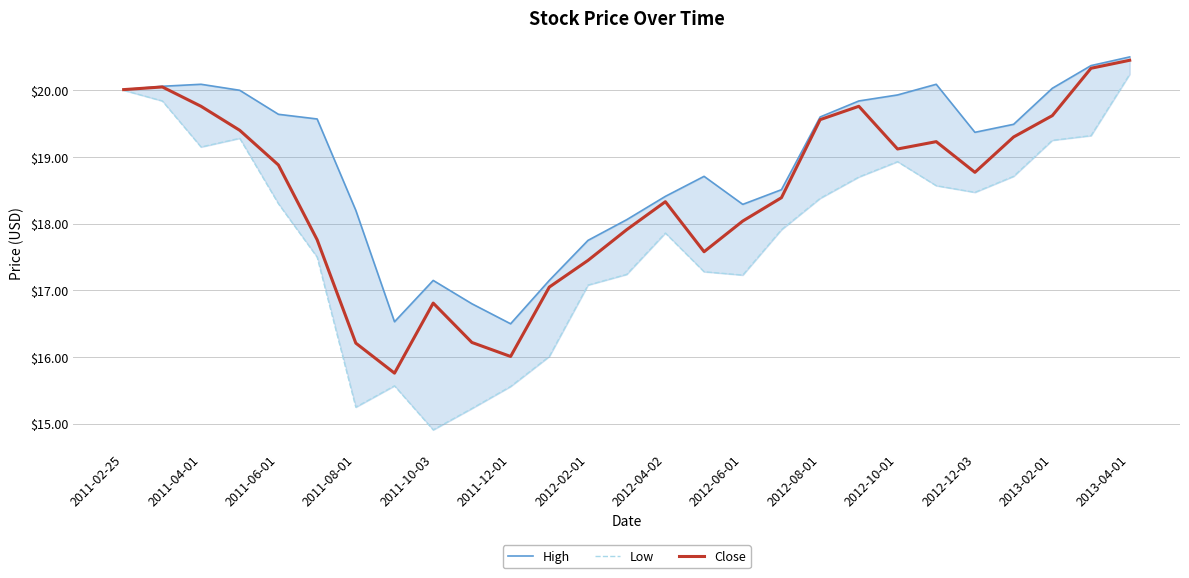

True or false: Close has a value of 34.1 at 2011-02-25.

False